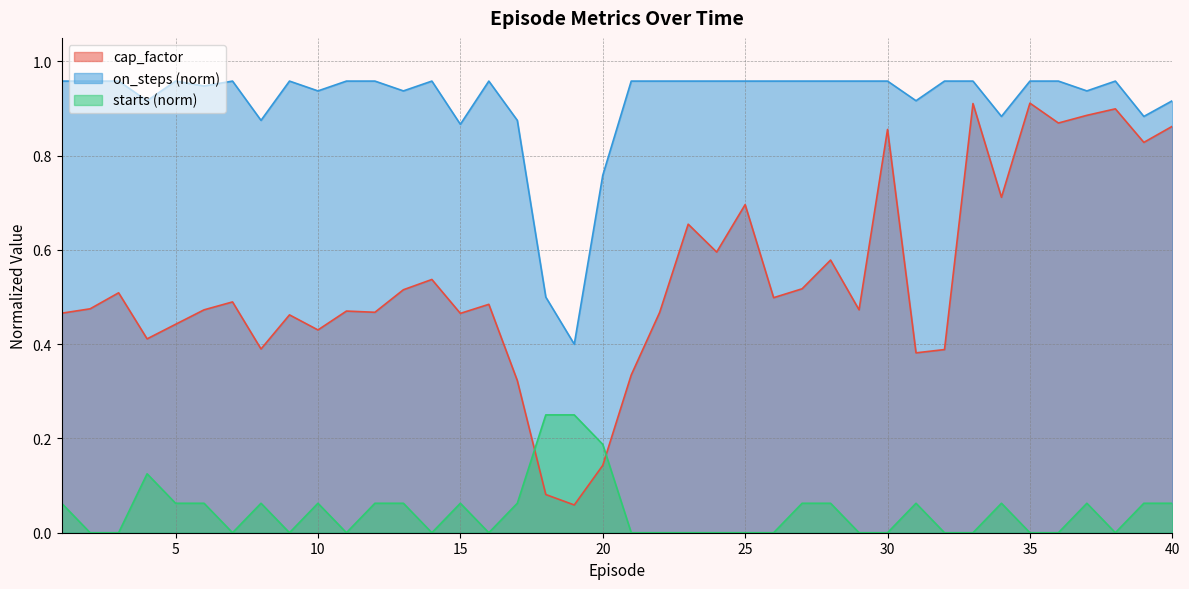

Between 6 and 2, which is larger?

2